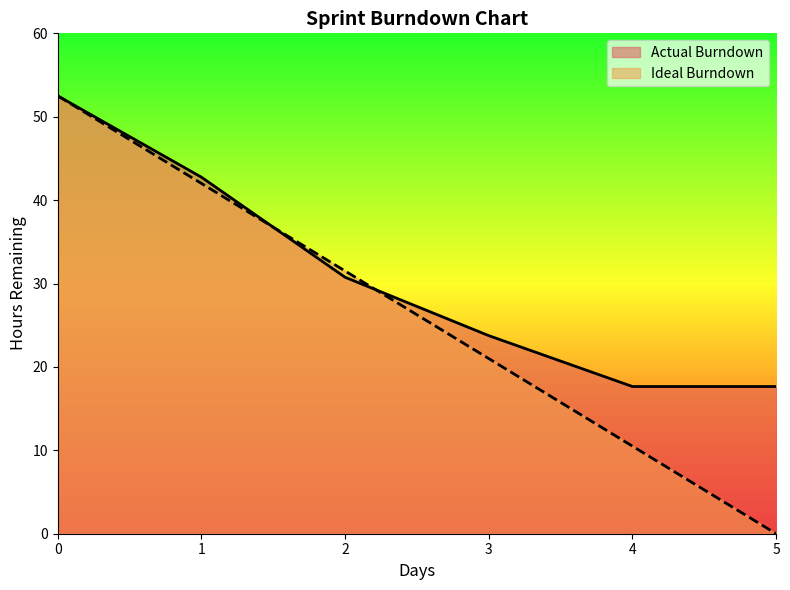

Which series has the largest total across all categories?

Actual Burndown